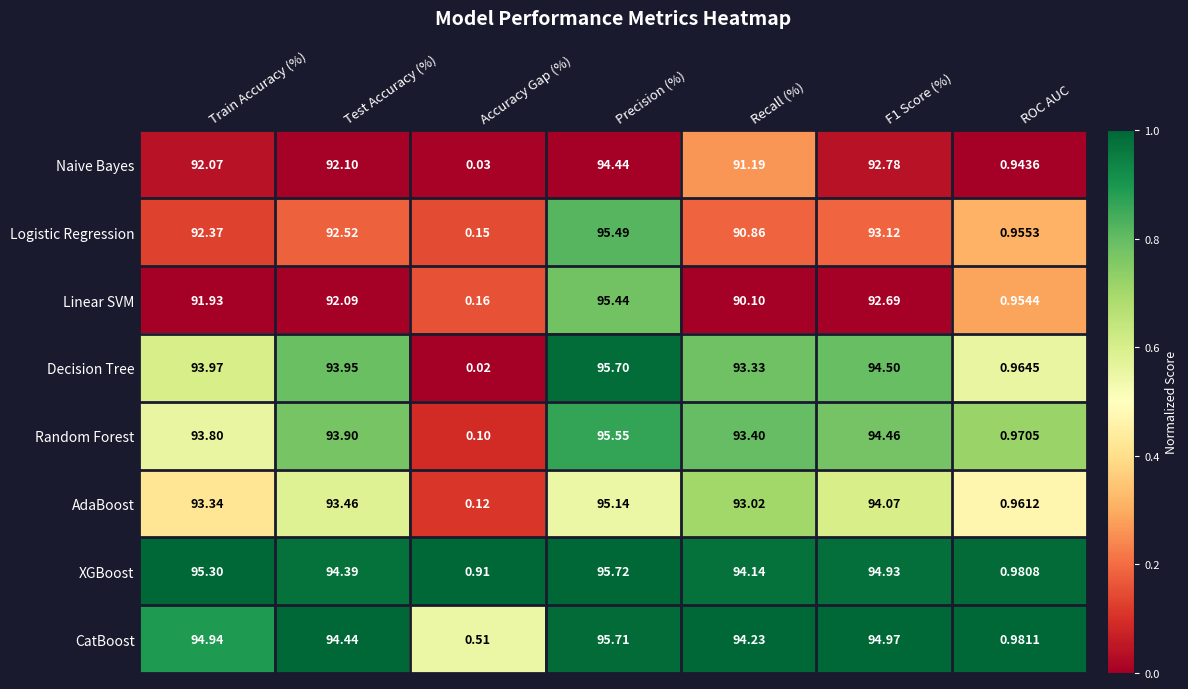

Which series changed the most between Precision (%) and ROC AUC?

XGBoost